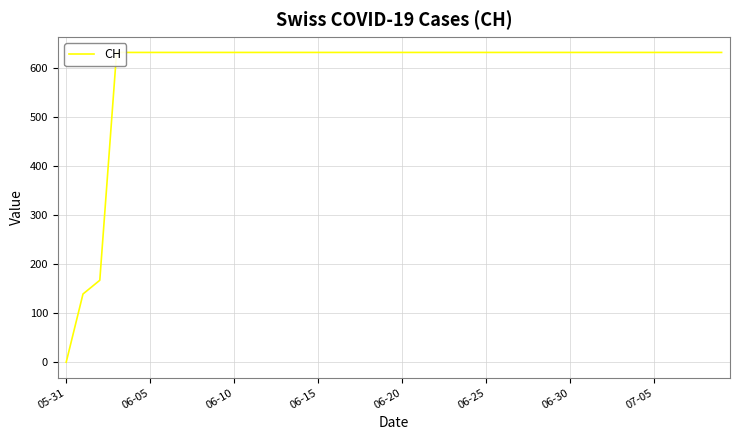

Reading right to left, list all the values displayed in this chart.

631	631	631	631	631	631	631	631	631	631	631	631	631	631	631	631	631	631	631	631	631	631	631	631	631	631	631	631	631	631	631	631	631	631	631	631	631	167	139	0